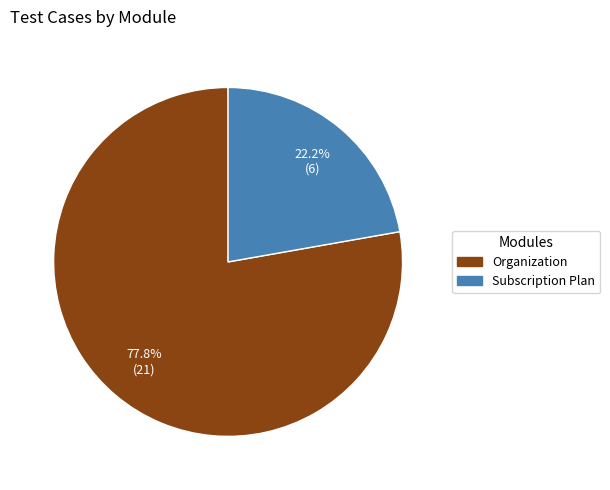

How much of the chart is everything except Organization?

22.2%